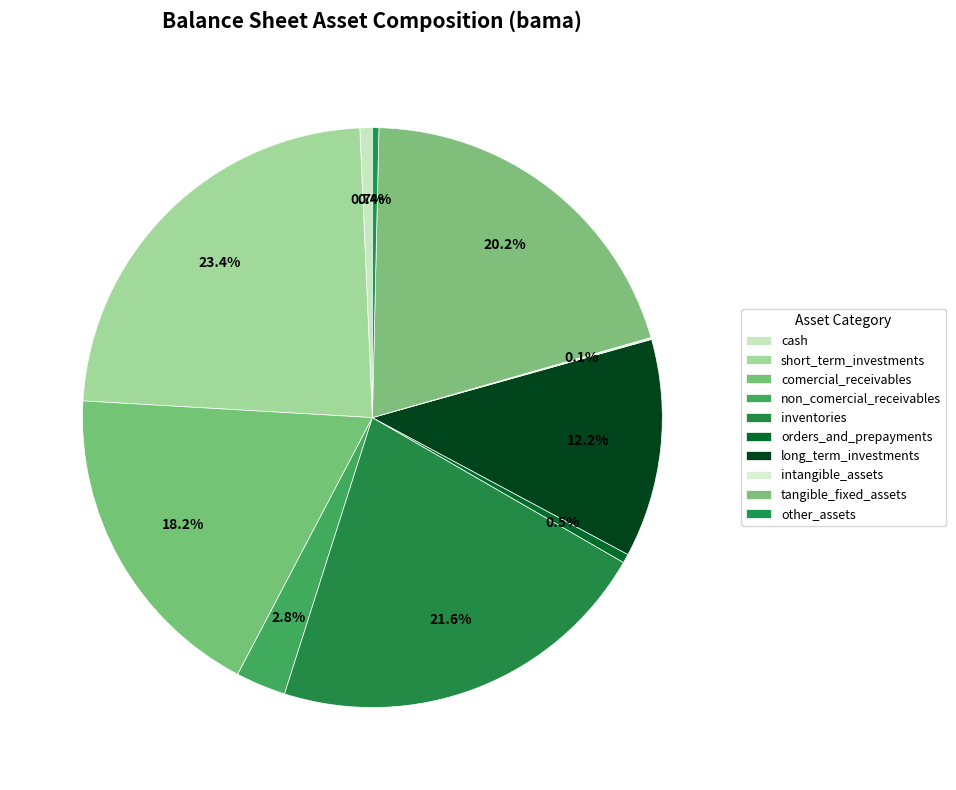

To the nearest percent, what is the average slice percentage?

10%